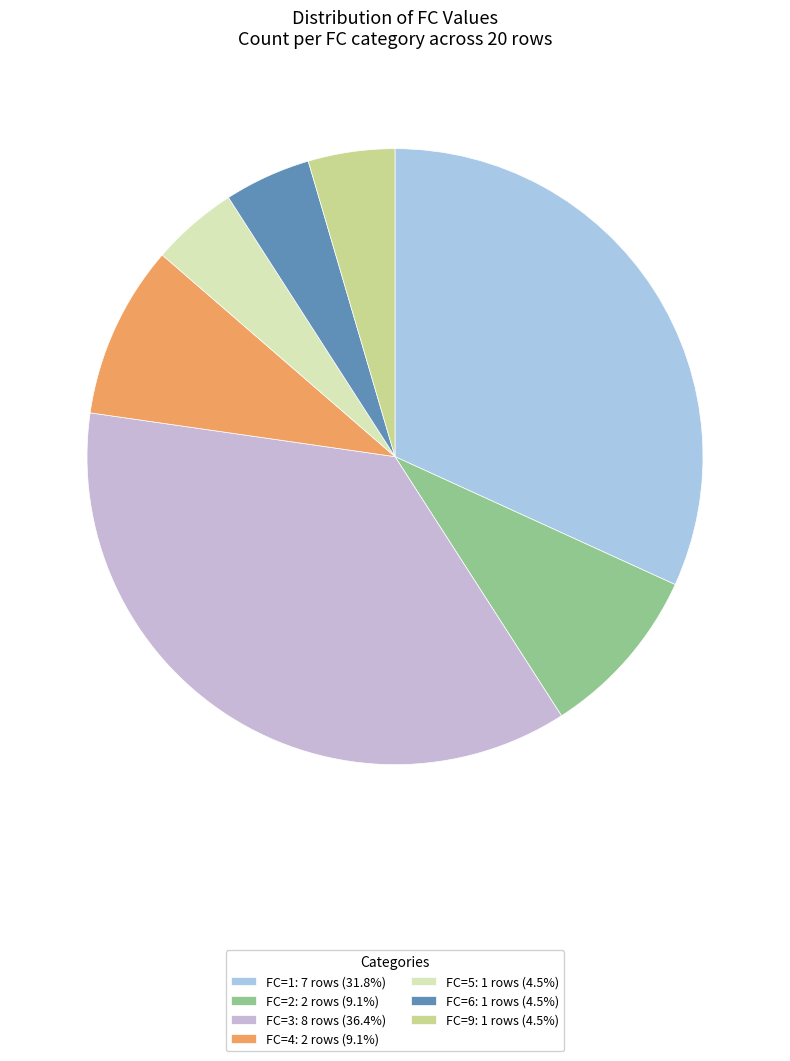

Is there any slice that represents more than half of the pie?

No